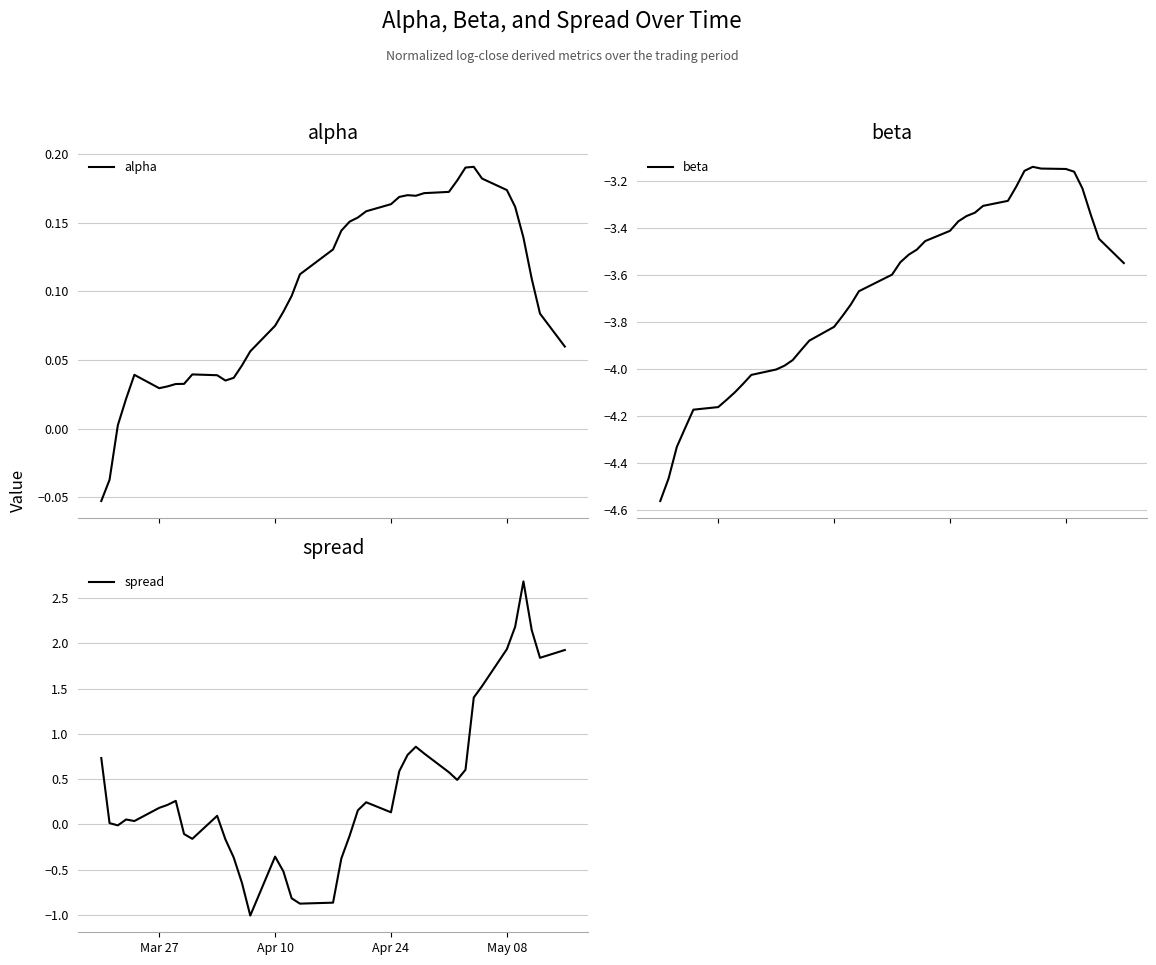

Which series has the largest total across all categories?

spread